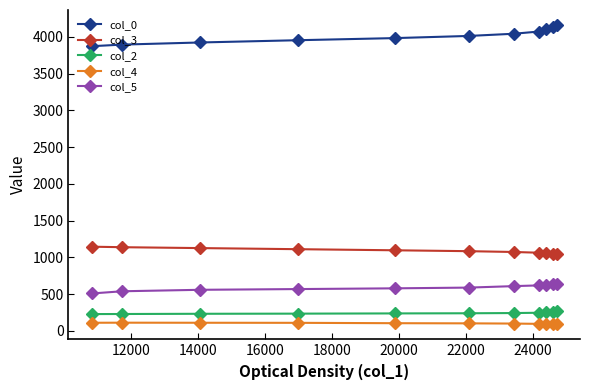

In col_4, how many points are higher than both neighbors (excluding endpoints)?

1